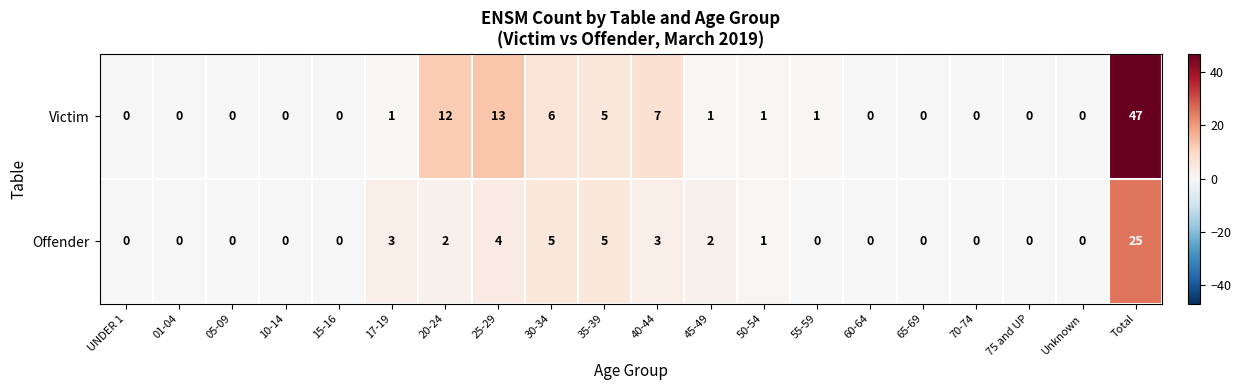

Which series has the largest range (max minus min)?

Victim